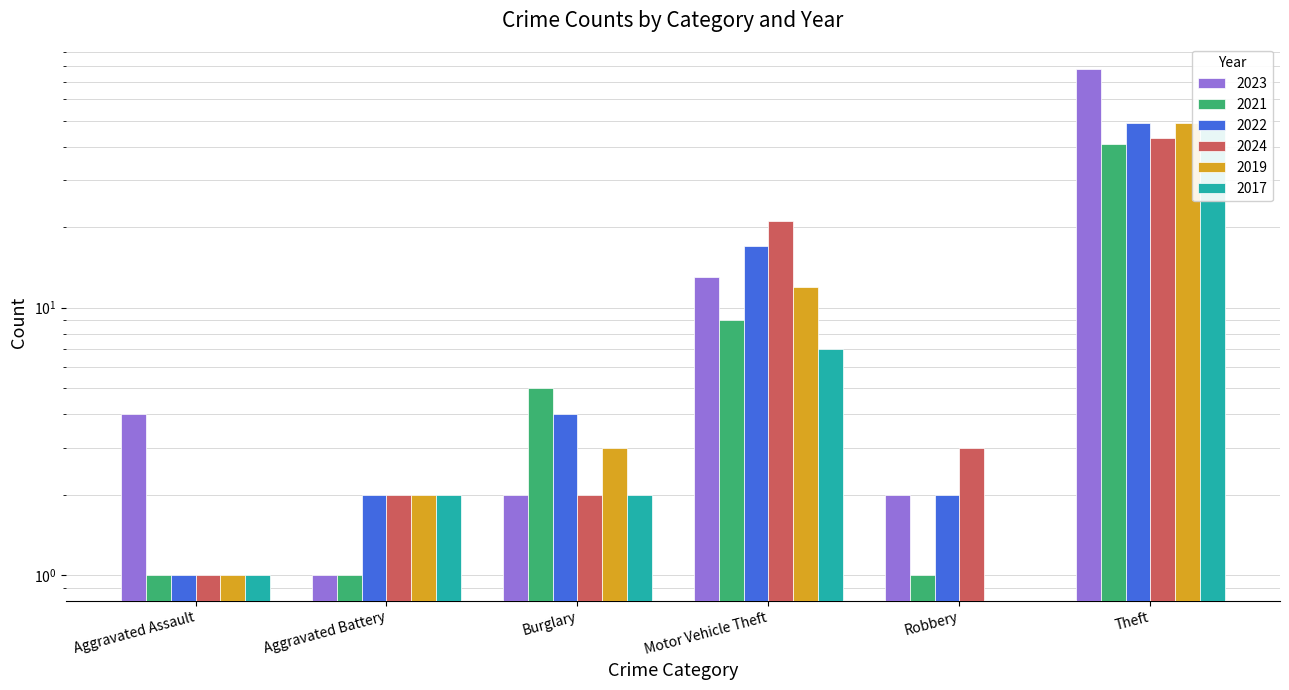

The value of 2023 at Motor Vehicle Theft is 13. True or false?

True